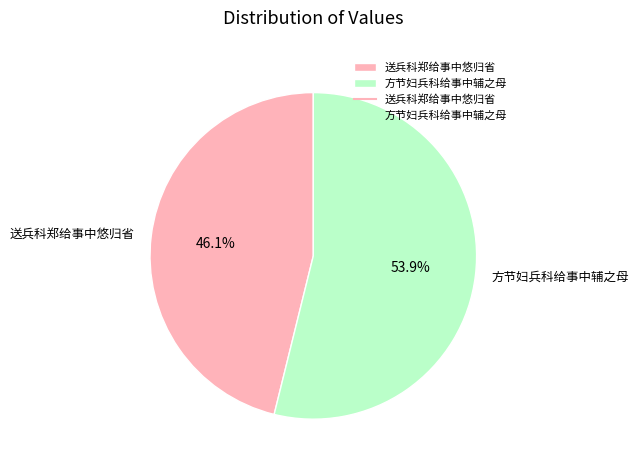

Is it true that 方节妇兵科给事中辅之母 is 54% of the pie?

True